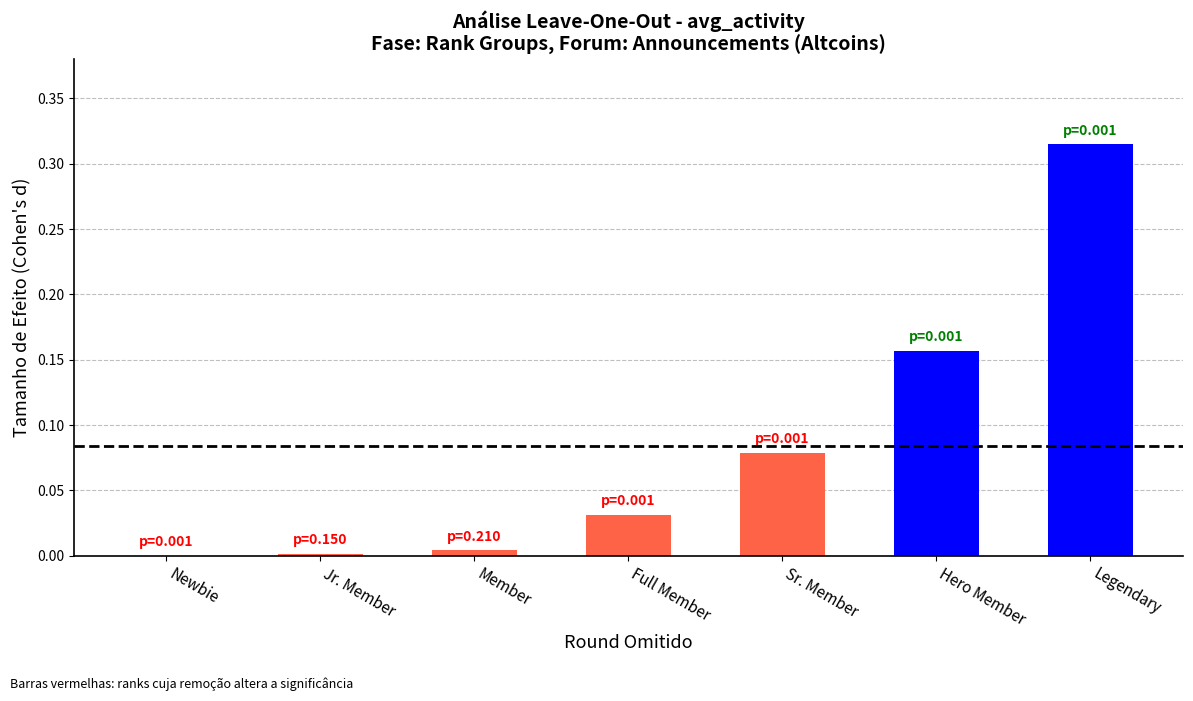

True or false: the data shows 0.0 at Jr. Member.

True